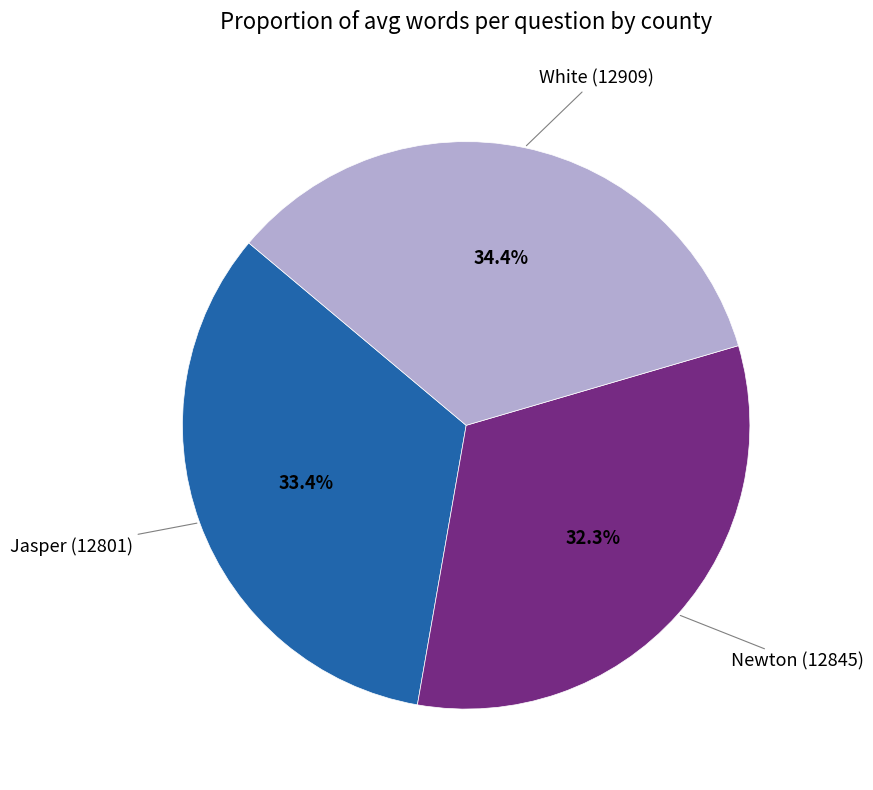

Is there a majority slice in this chart?

No